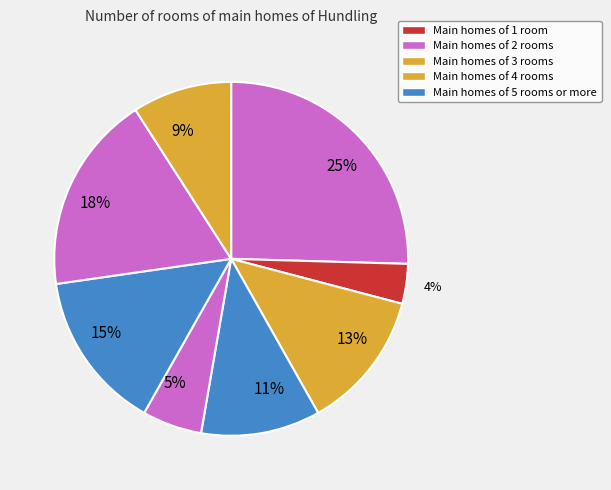

Count the number of slices in the pie.

8